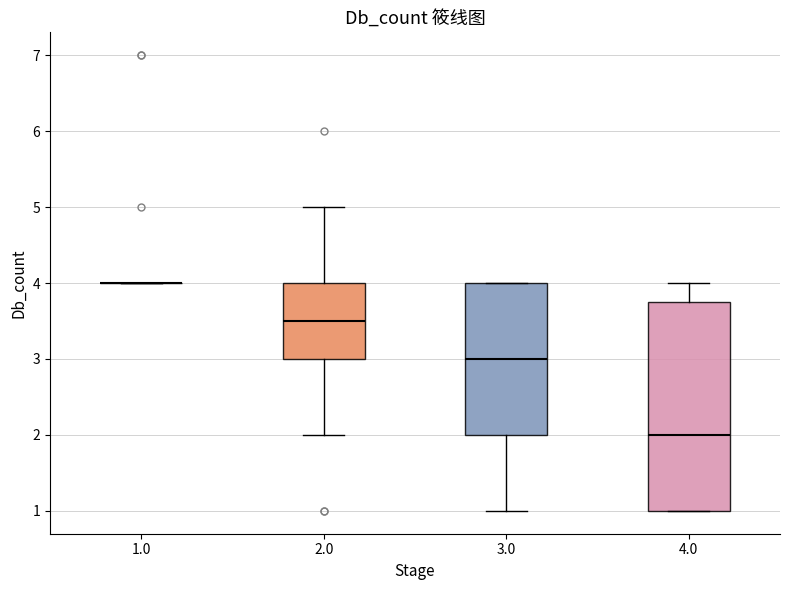

Comparing the boxes themselves (not the whiskers), which one is the tallest?

4.0